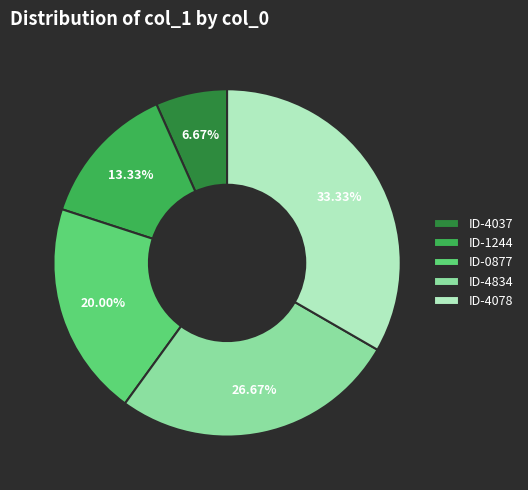

Rank the categories by value from highest to lowest.

ID-4078, ID-4834, ID-0877, ID-1244, ID-4037